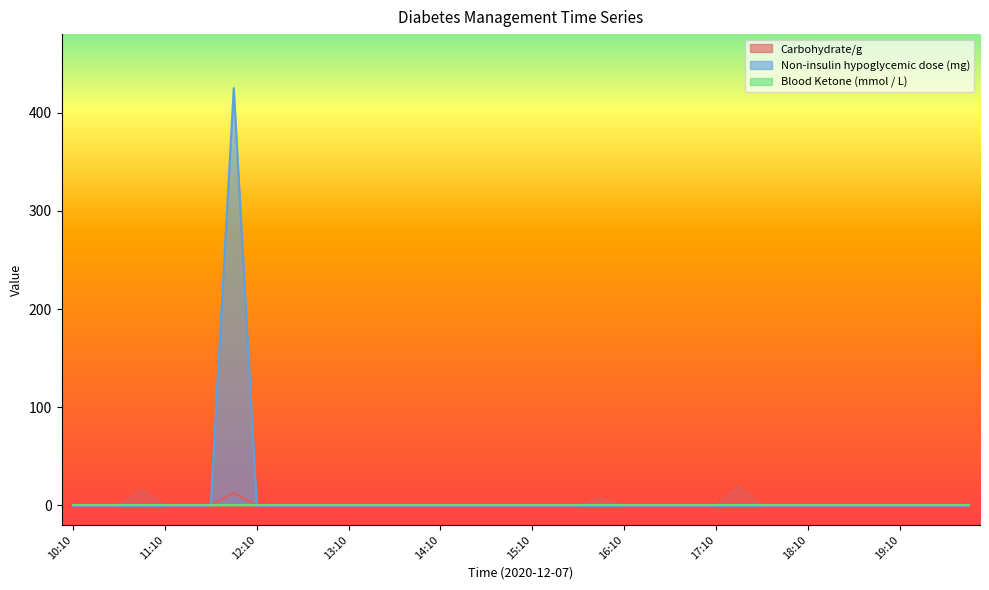

True or false: Non-insulin hypoglycemic dose (mg) has a value of 0.0 at 16:10.

True